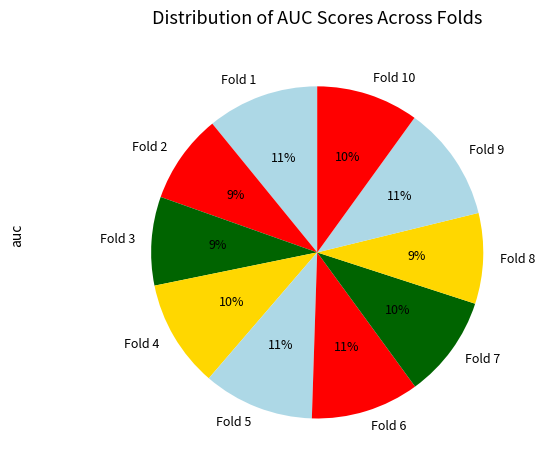

What percentage is the Fold 2 slice, to the nearest percent?

9%